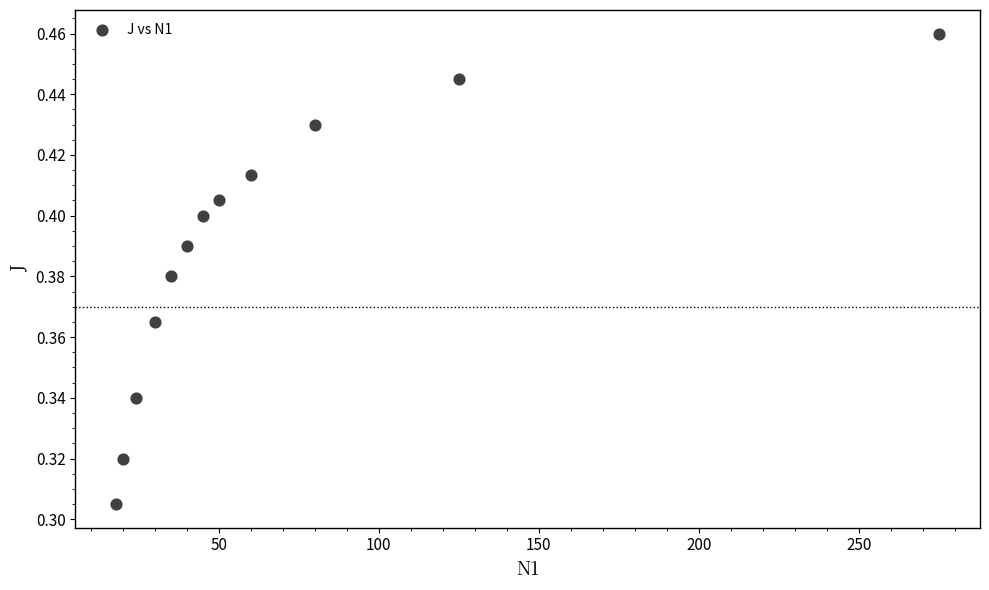

What is the range of X values (max minus min)?

257.0